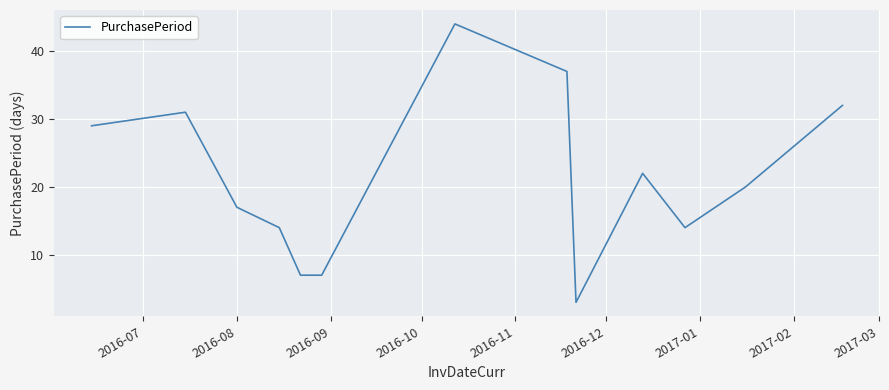

How many lines are shown in the chart?

1